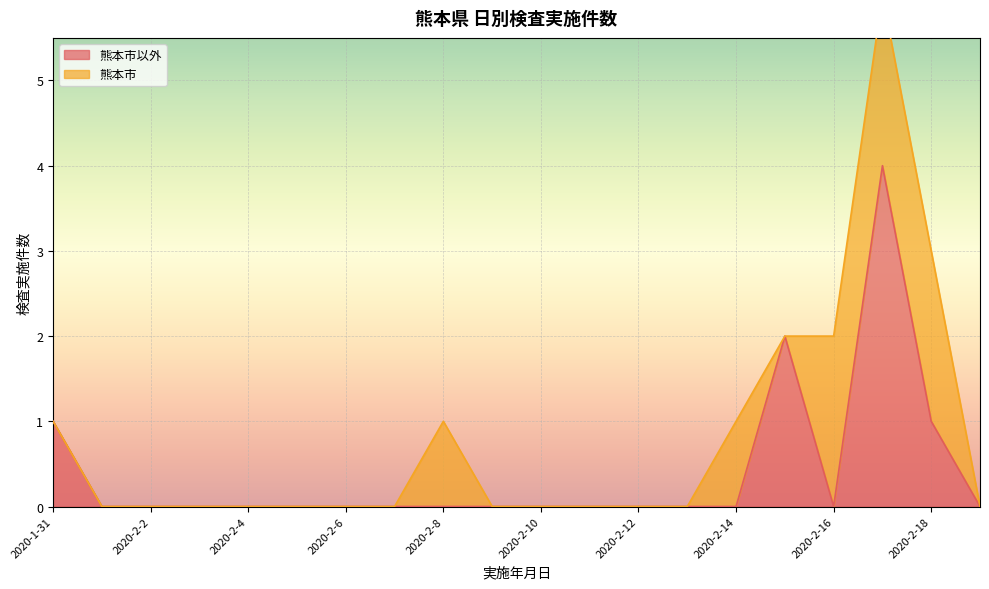

What is the highest value of the 熊本市以外 series?

4